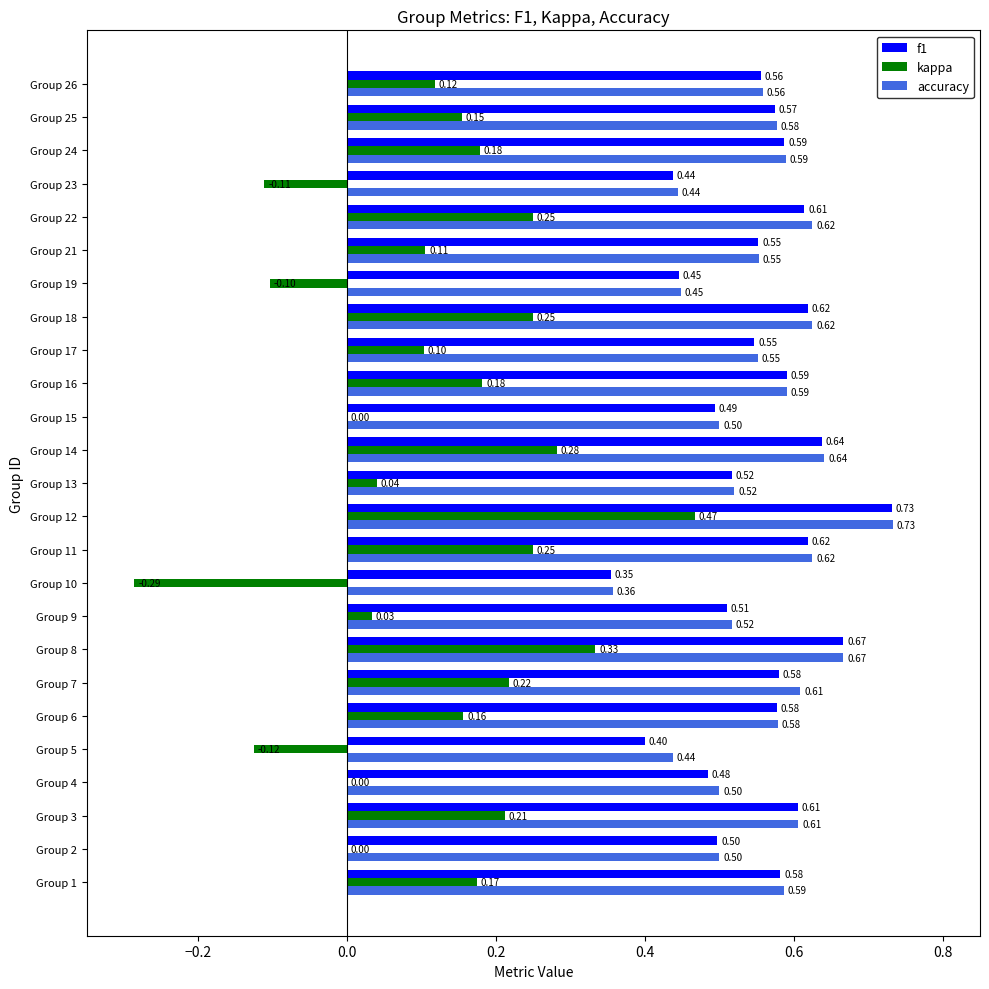

What are all the series names shown in the legend?

f1, kappa, accuracy